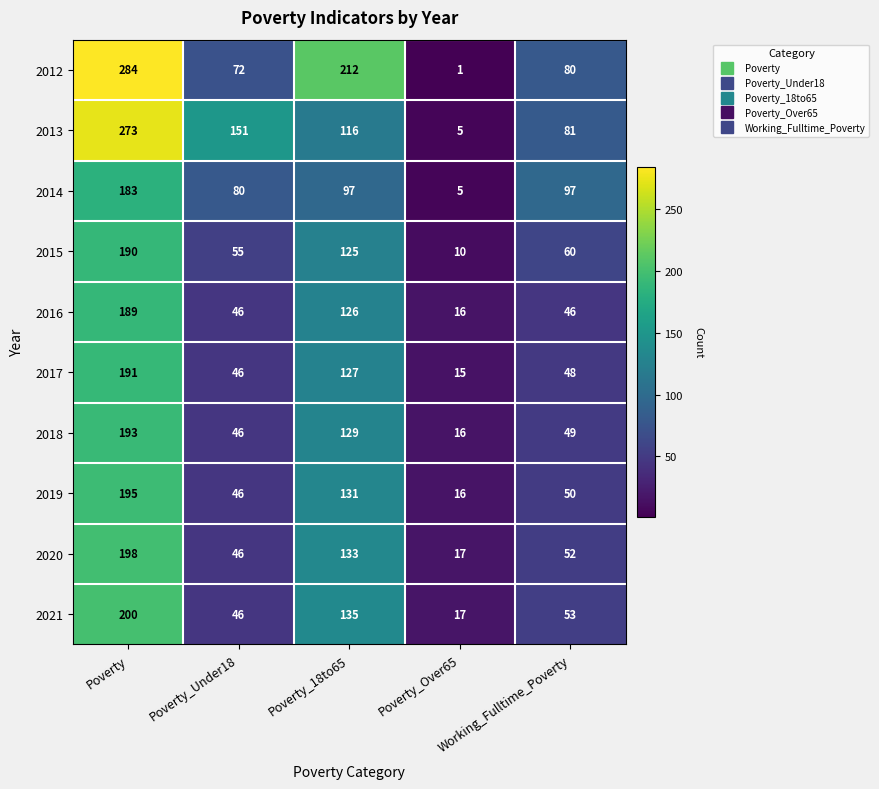

Rank the categories by 2015 value from lowest to highest.

Poverty_Over65, Poverty_Under18, Working_Fulltime_Poverty, Poverty_18to65, Poverty